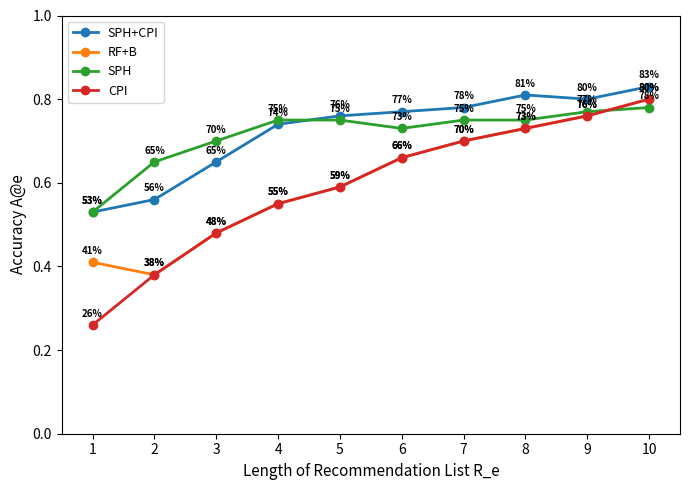

At which category does the chart reach its peak across all series?

10